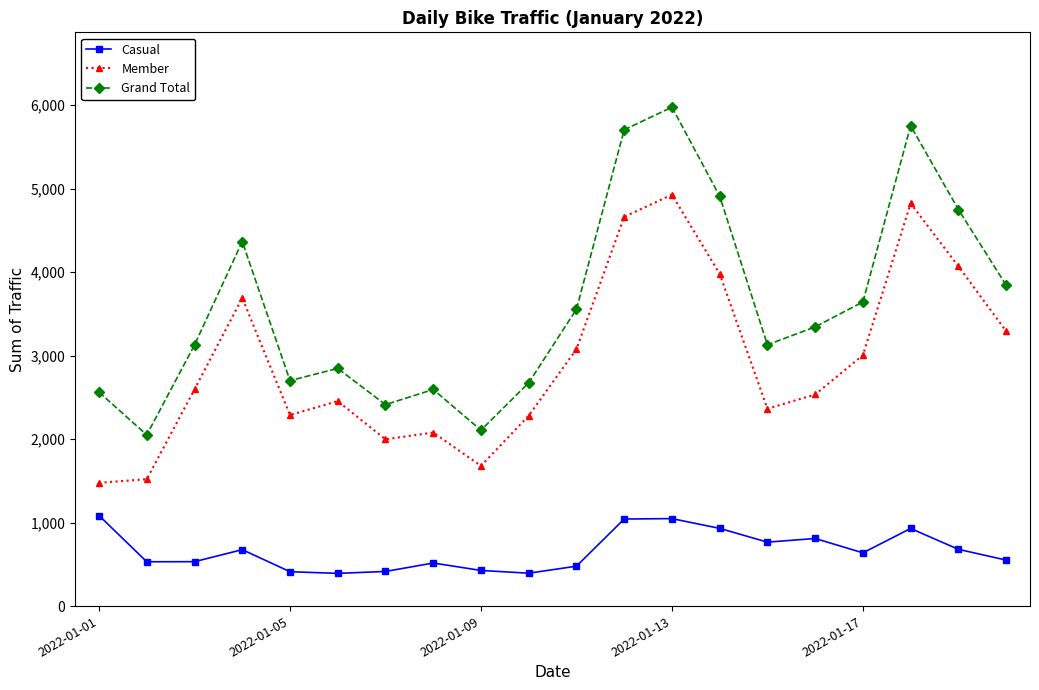

True or false: Member and Grand Total cross at least once.

False